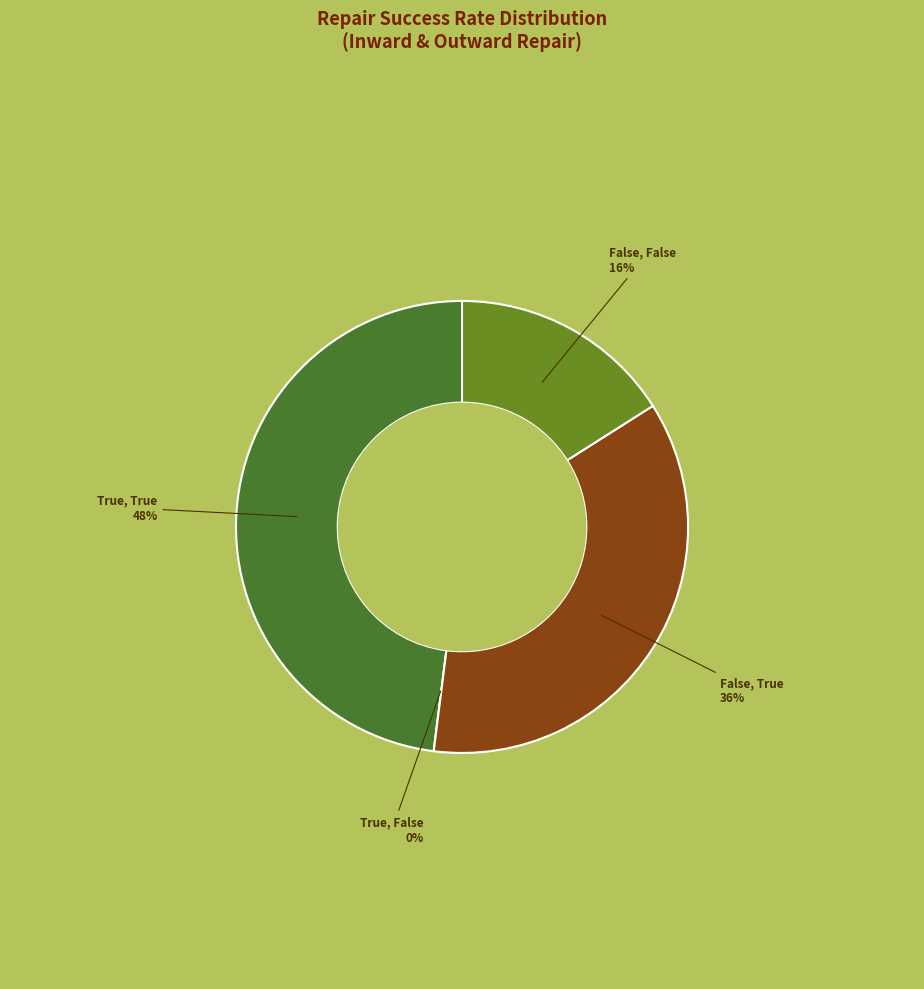

Which category has the biggest portion of the pie?

True, True